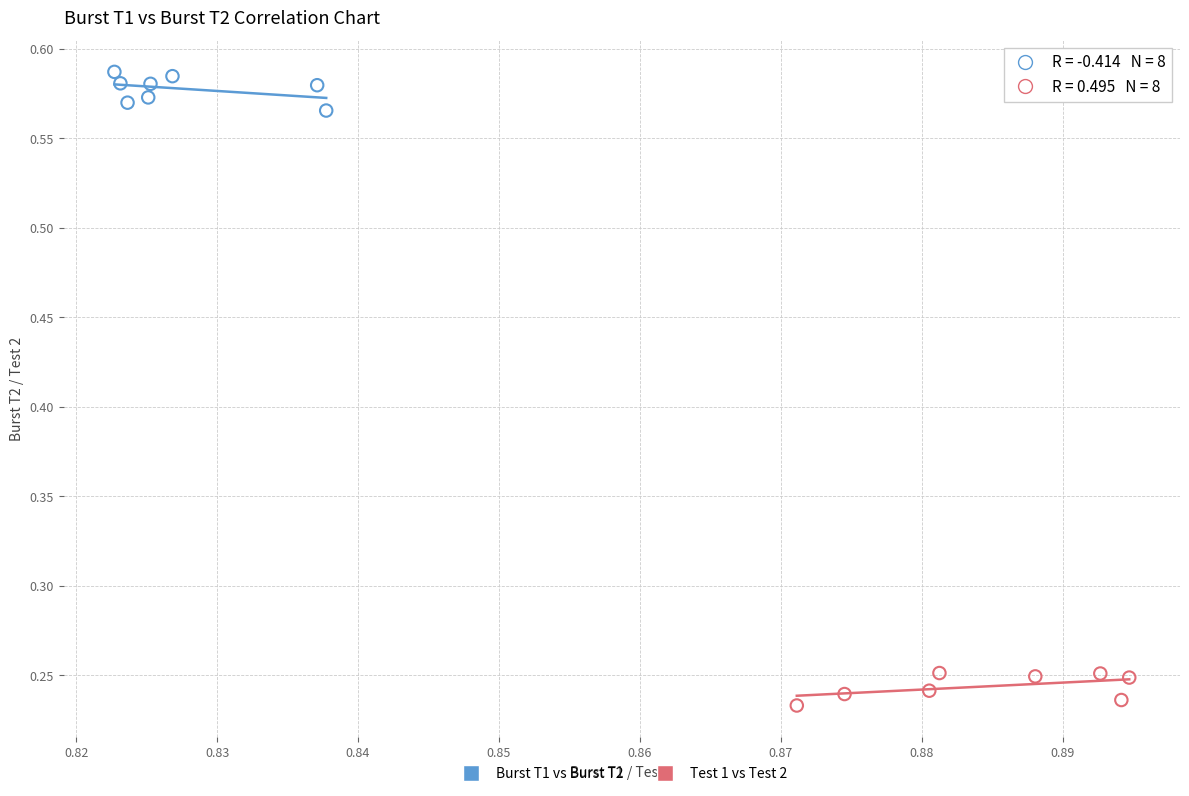

Which series reaches the minimum Y coordinate?

Test 1 vs Test 2